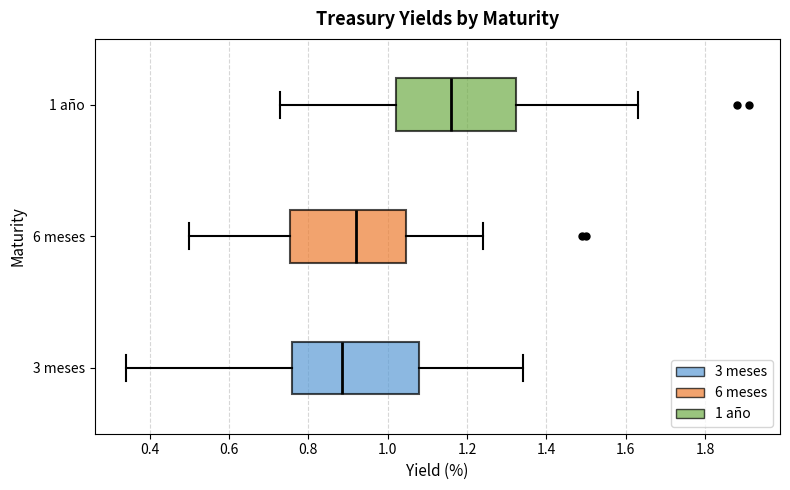

Reading bottom to top, transcribe this box plot: for each box, give where its median line is, the range the box spans, and where its two whiskers end, as read against the x-axis. The values are not printed on the chart, so give them approximately, as read against the axis.

3 meses: median 0.88, box 0.76 to 1.08, whiskers 0.34 to 1.34
6 meses: median 0.92, box 0.76 to 1.04, whiskers 0.50 to 1.24
1 año: median 1.16, box 1.02 to 1.32, whiskers 0.74 to 1.64